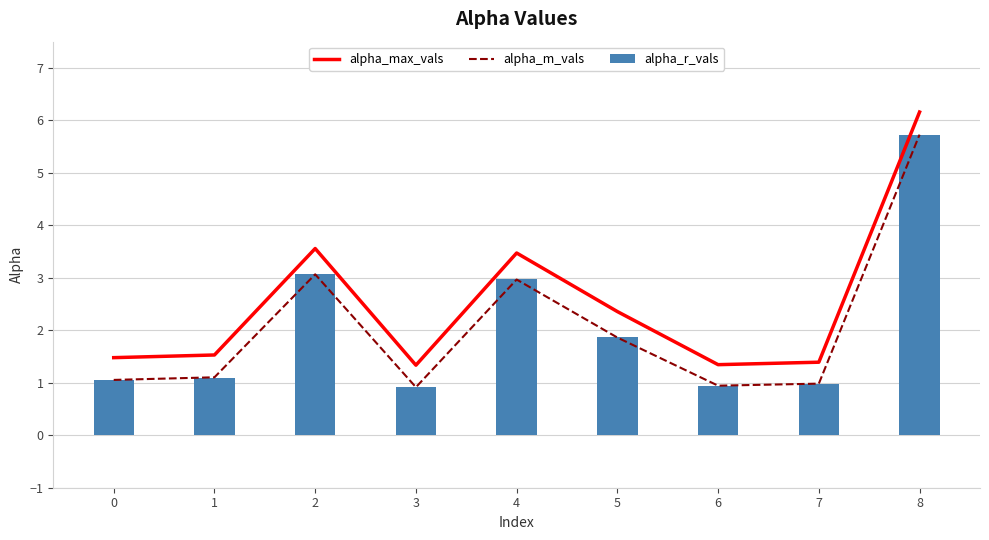

Read the alpha_m_vals value at 1.

1.1